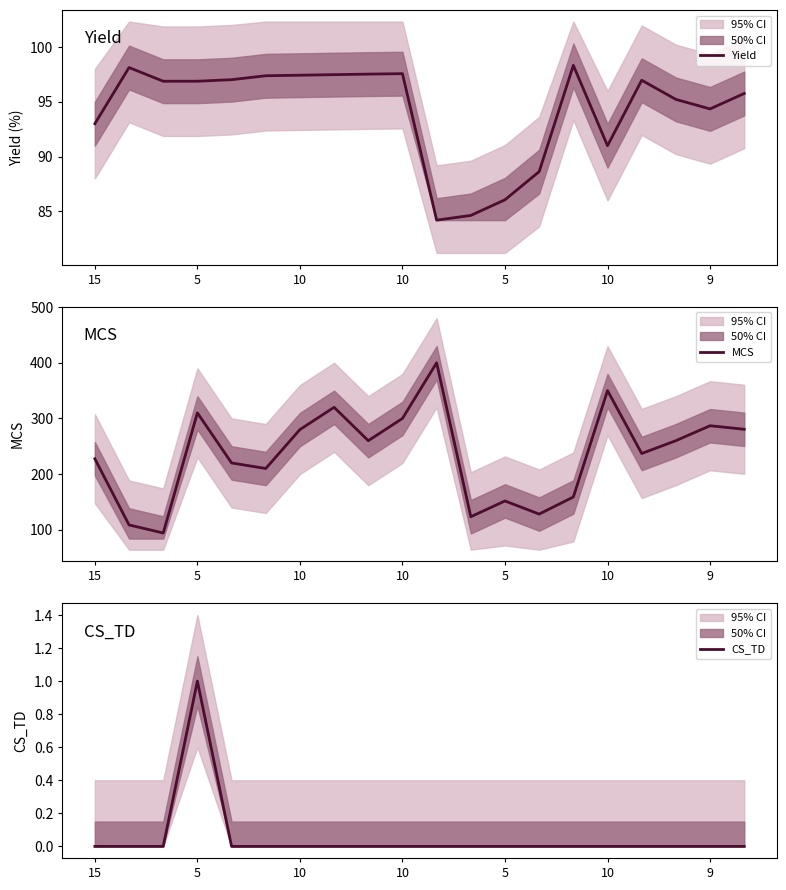

How many lines are shown in the chart?

3